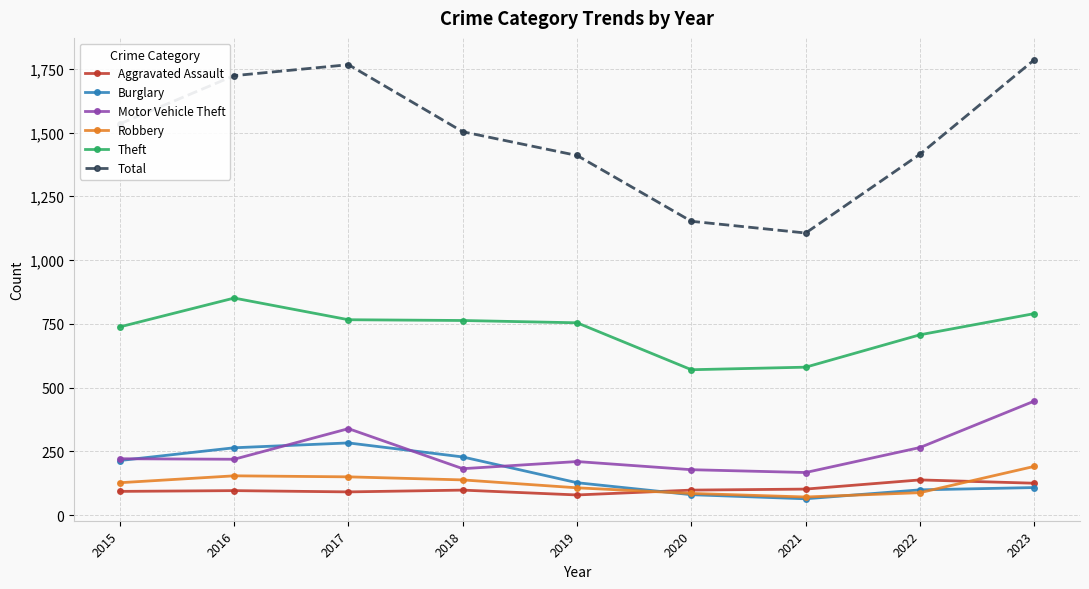

What is the value of the Theft point at the 7th from the left?

580